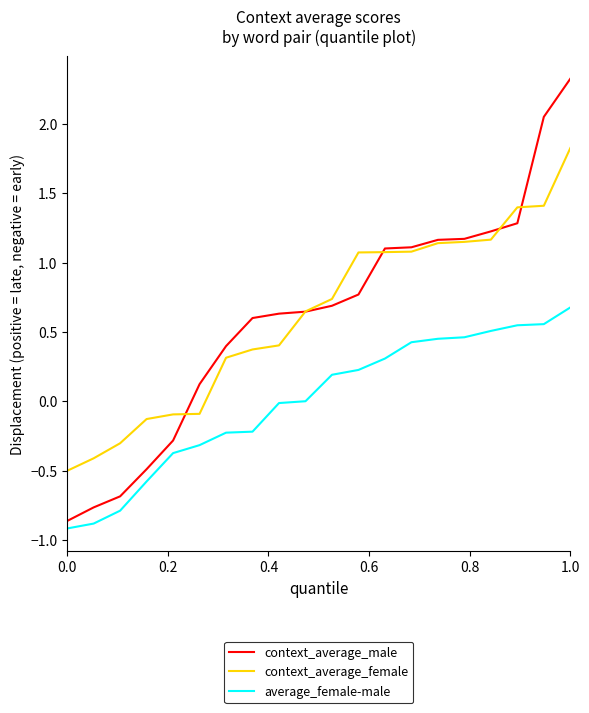

Which series has the largest range (max minus min)?

context_average_male